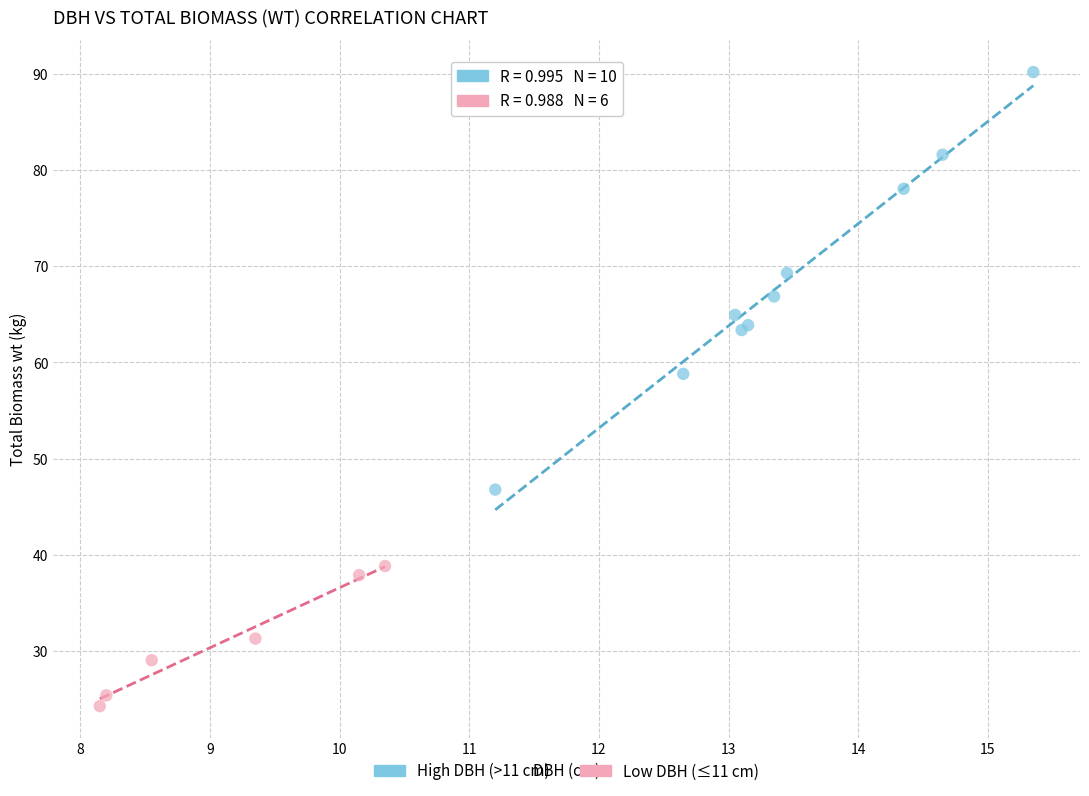

Which series contains the lowest Y value?

Low DBH (≤11 cm)